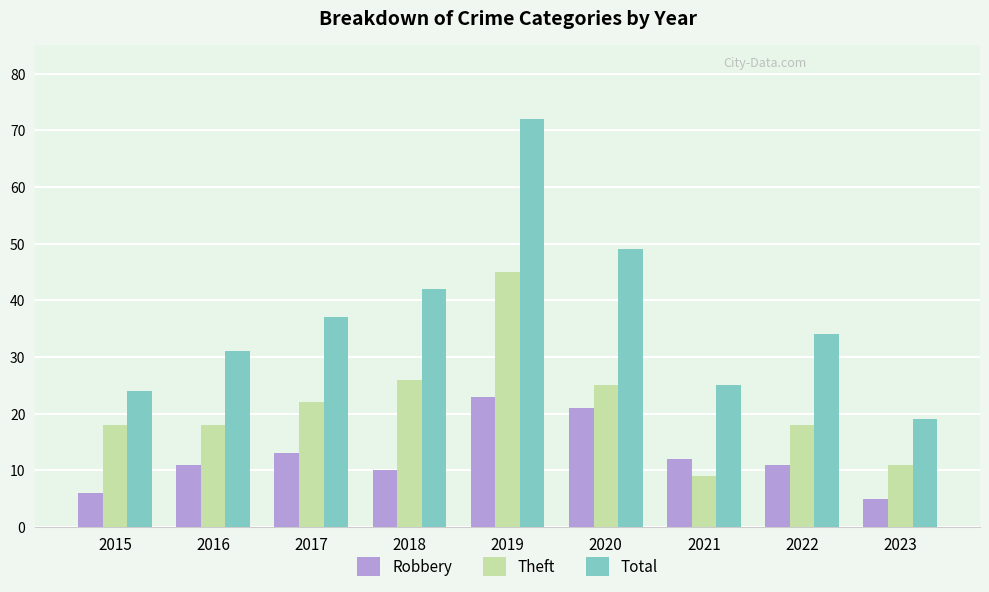

At which label does Theft reach its minimum?

2021